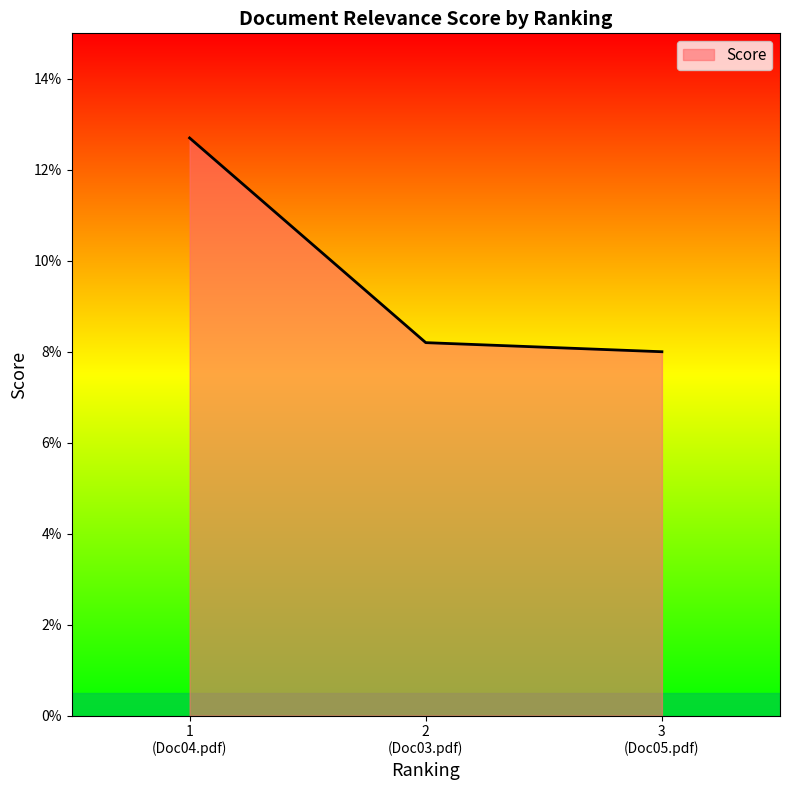

What is the greatest value displayed?

0.1